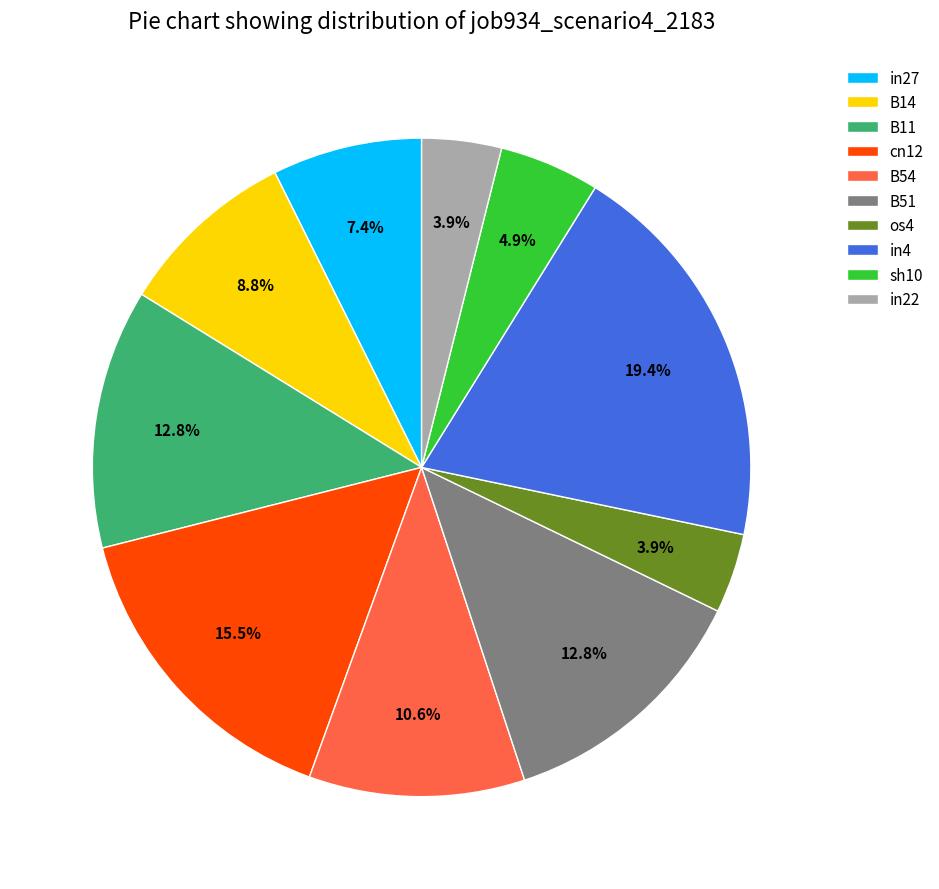

To the nearest percent, what is the average slice percentage?

10%